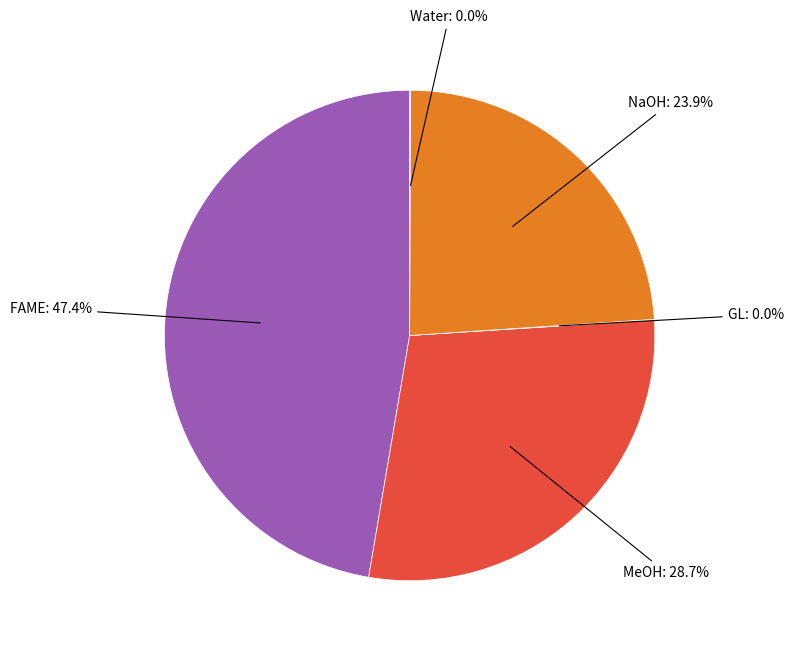

What is the smallest slice in the pie chart?

GL